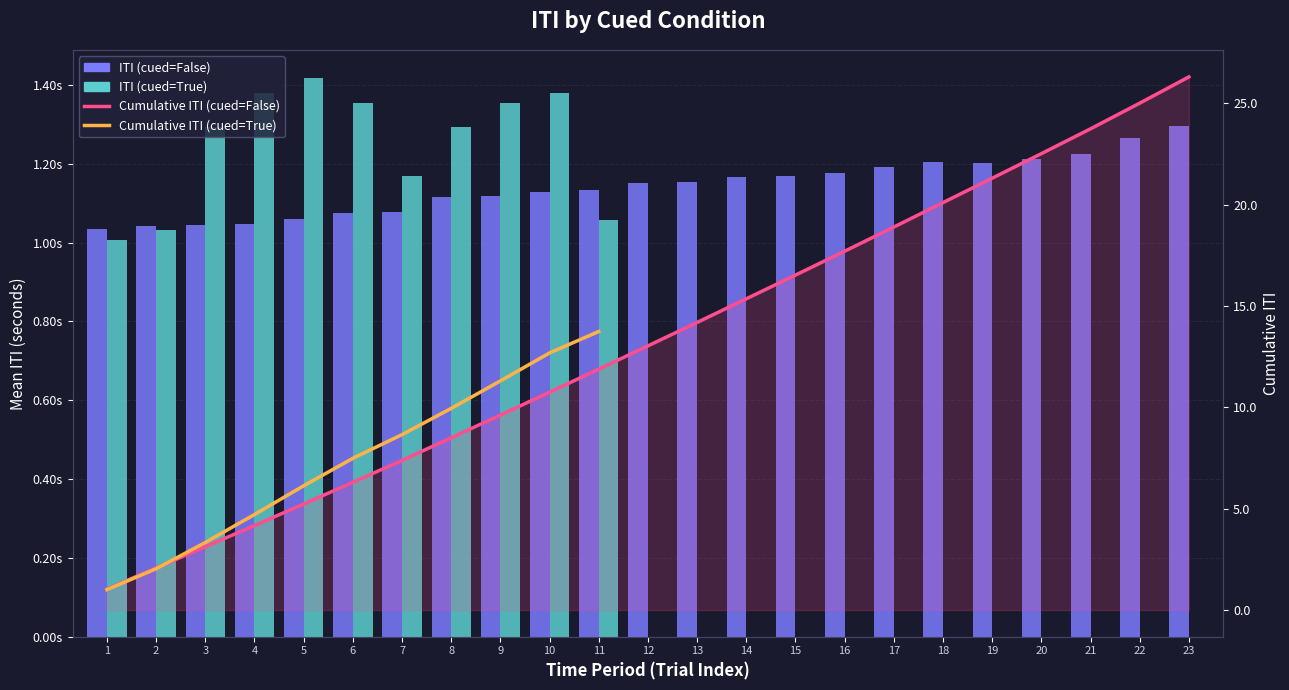

Rank the categories by value from lowest to highest.

1, 2, 3, 4, 5, 6, 7, 8, 9, 10, 11, 12, 13, 14, 15, 16, 17, 19, 18, 20, 21, 22, 23